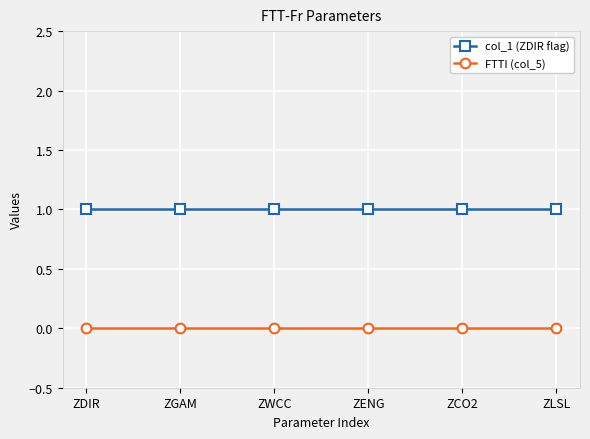

Reading left to right, transcribe all the data shown in this chart.

col_1 (ZDIR flag): 1	1	1	1	1	1
FTTI (col_5): 0	0	0	0	0	0